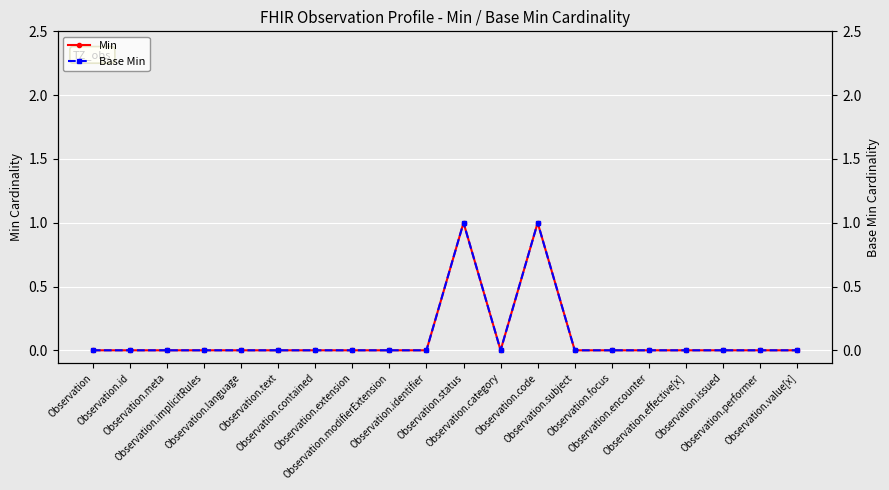

List the labels in order of Base Min value, smallest first.

Observation, Observation.id, Observation.meta, Observation.implicitRules, Observation.language, Observation.text, Observation.contained, Observation.extension, Observation.modifierExtension, Observation.identifier, Observation.category, Observation.subject, Observation.focus, Observation.encounter, Observation.effective[x], Observation.issued, Observation.performer, Observation.value[x], Observation.status, Observation.code